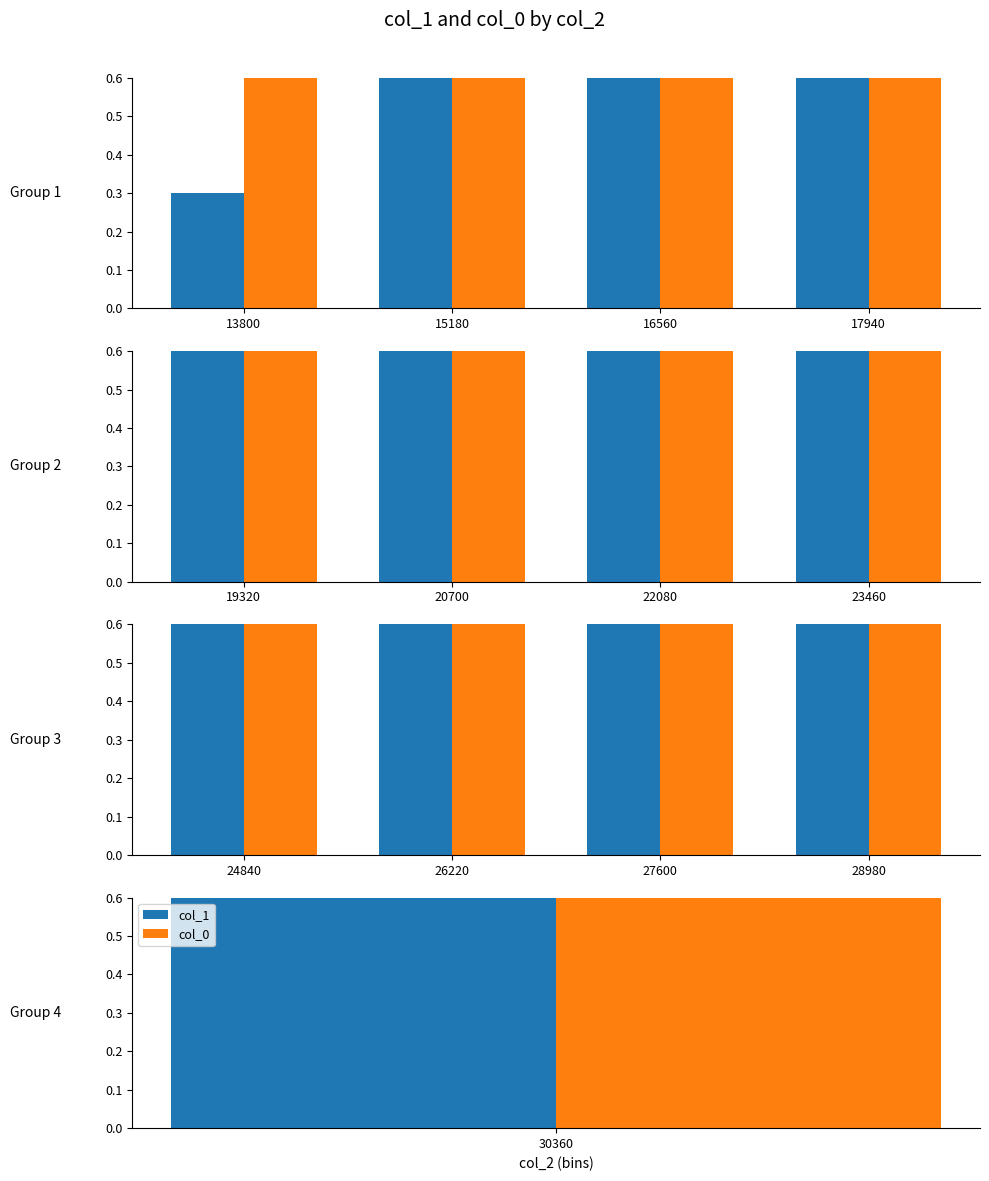

Between 24840 and 27600, which is larger?

27600